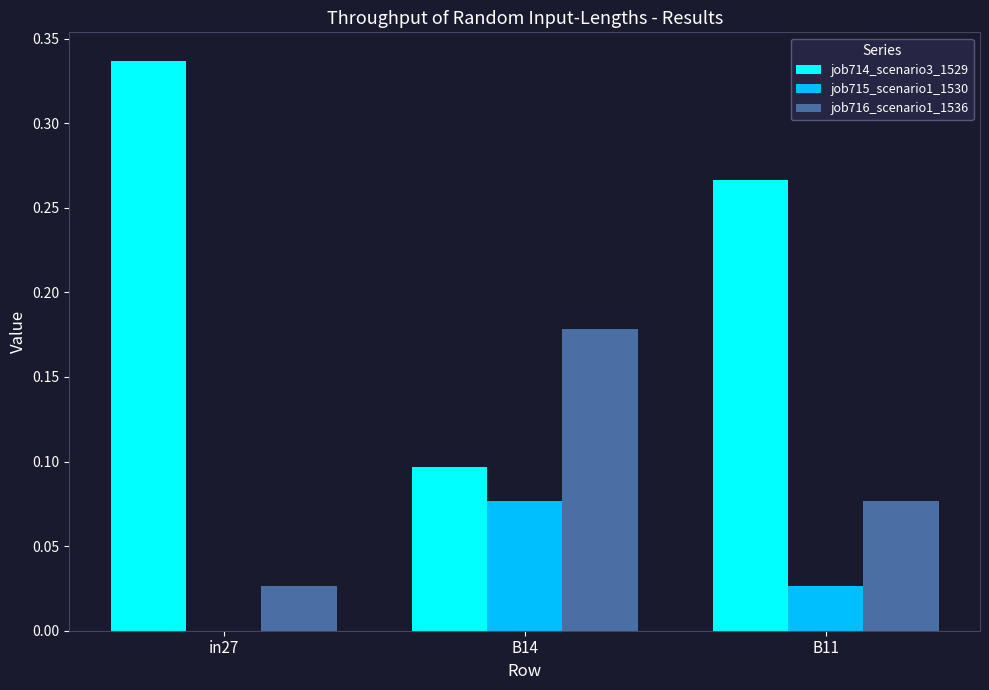

The job716_scenario1_1536 series shows 0.0 at in27. True or false?

True